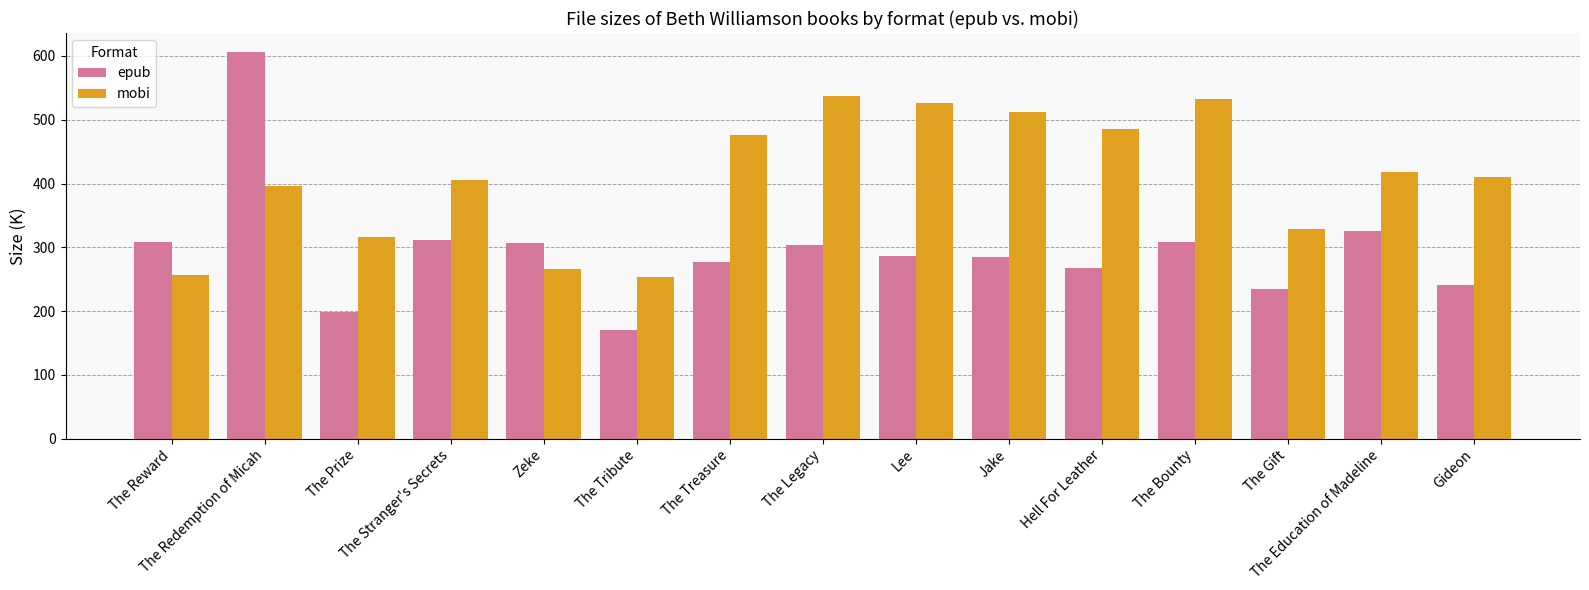

True or false: epub has a value of 307.0 at Zeke.

True